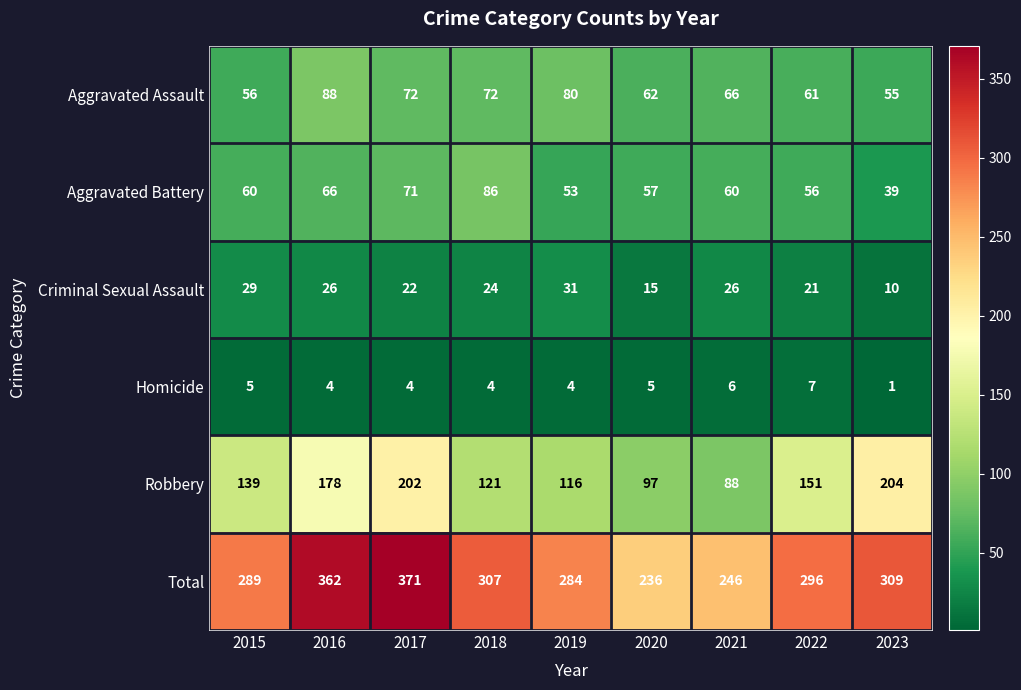

What is the total value across all series at 2023?

618